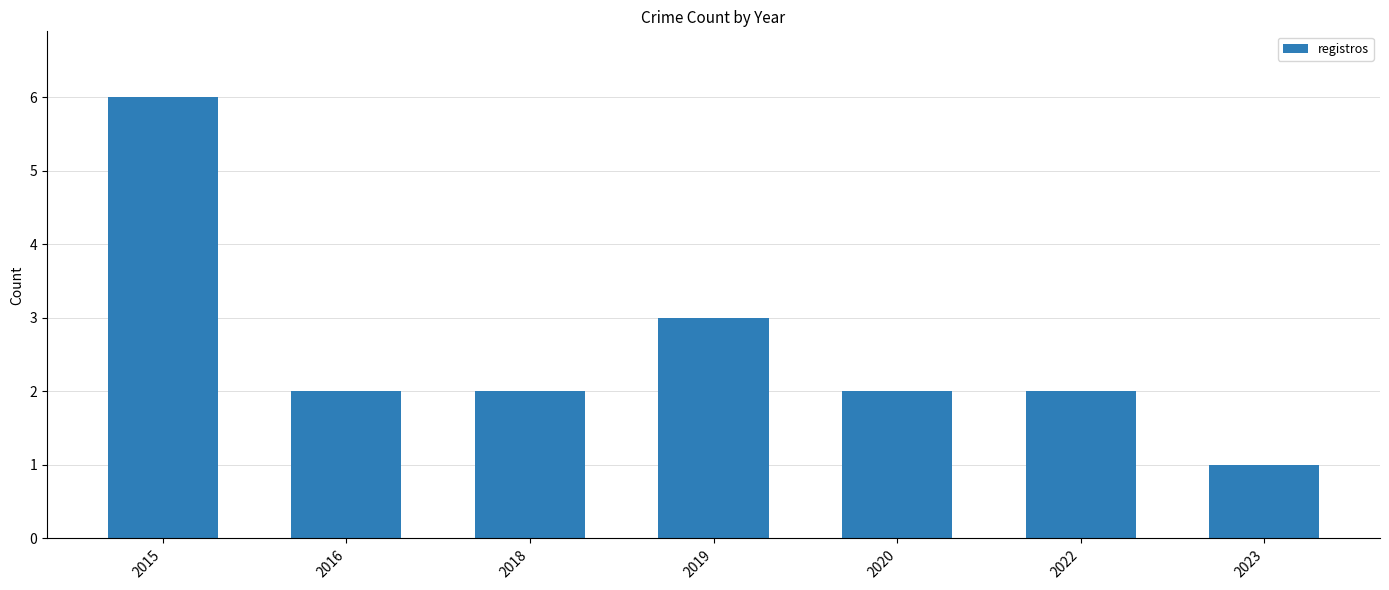

What is the maximum value shown in the chart?

6